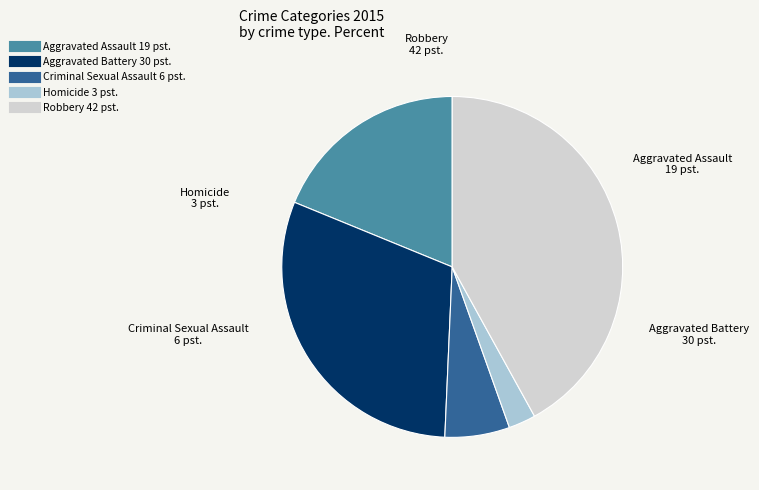

Does Aggravated Assault represent more than half of the total?

No